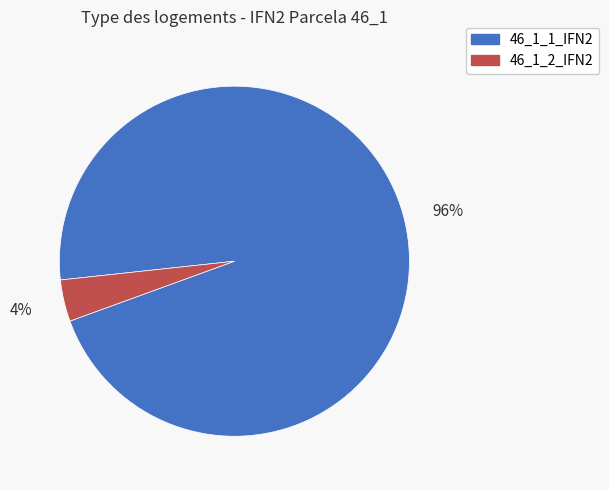

Do 46_1_1_IFN2 and 46_1_2_IFN2 together represent more than half of the pie?

Yes